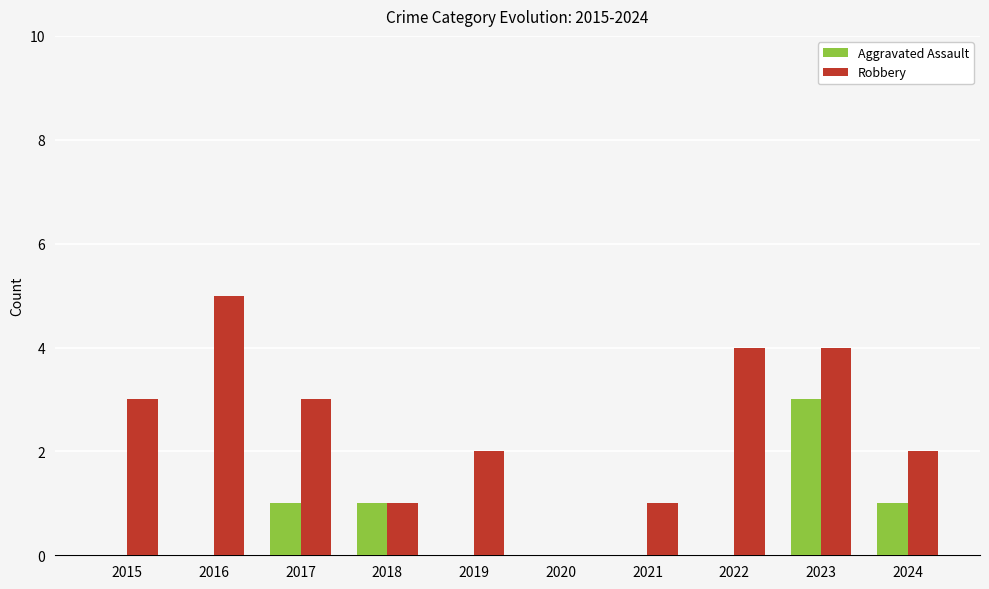

At which label does Robbery reach its peak?

2016